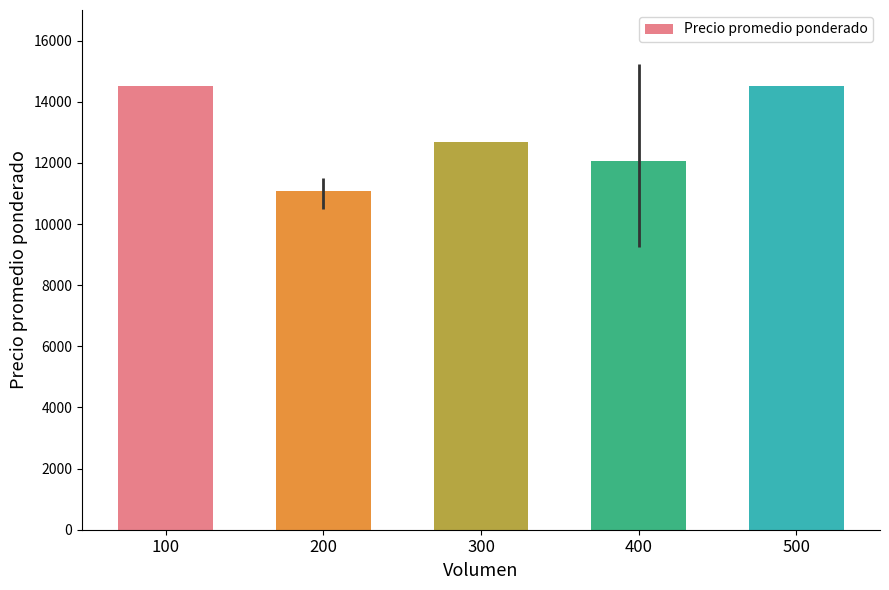

How many values are below 12667?

2